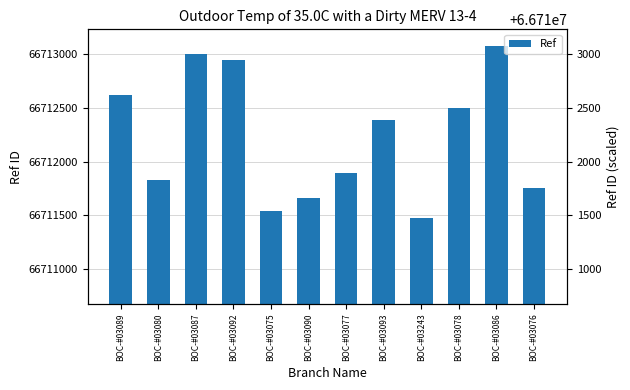

Which has a higher value, BOC-#03090 or BOC-#03078?

BOC-#03078